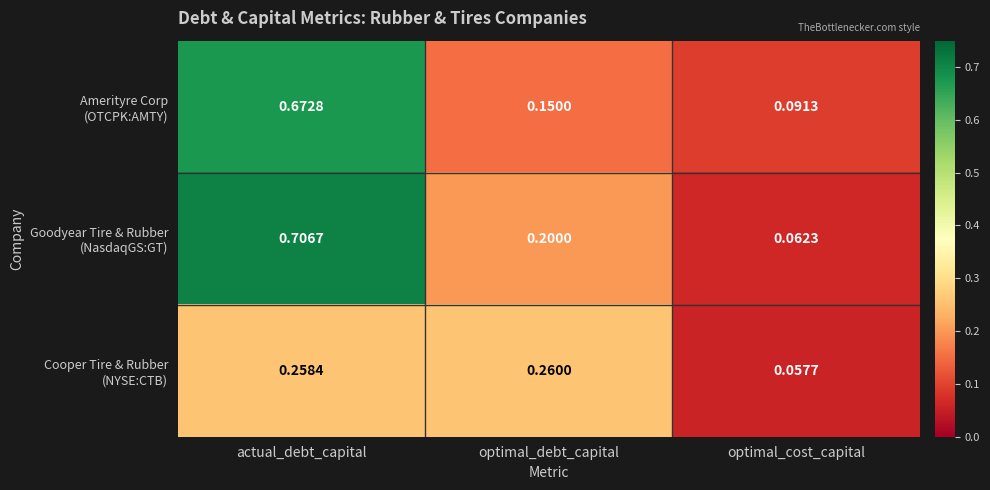

At which category is the sum across all series the highest?

actual_debt_capital